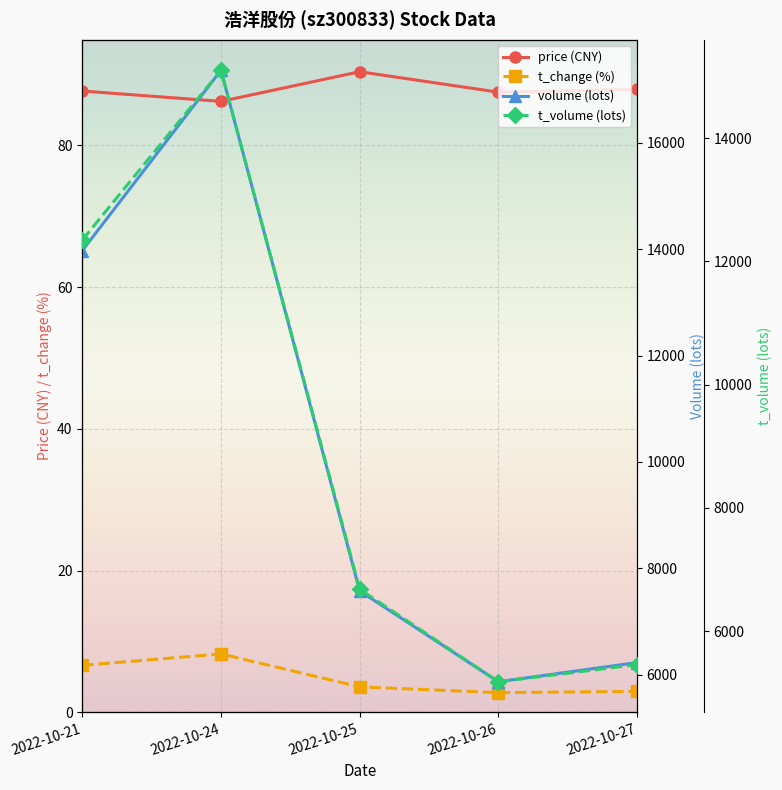

At which category does t_volume (lots) reach its first local valley?

2022-10-26